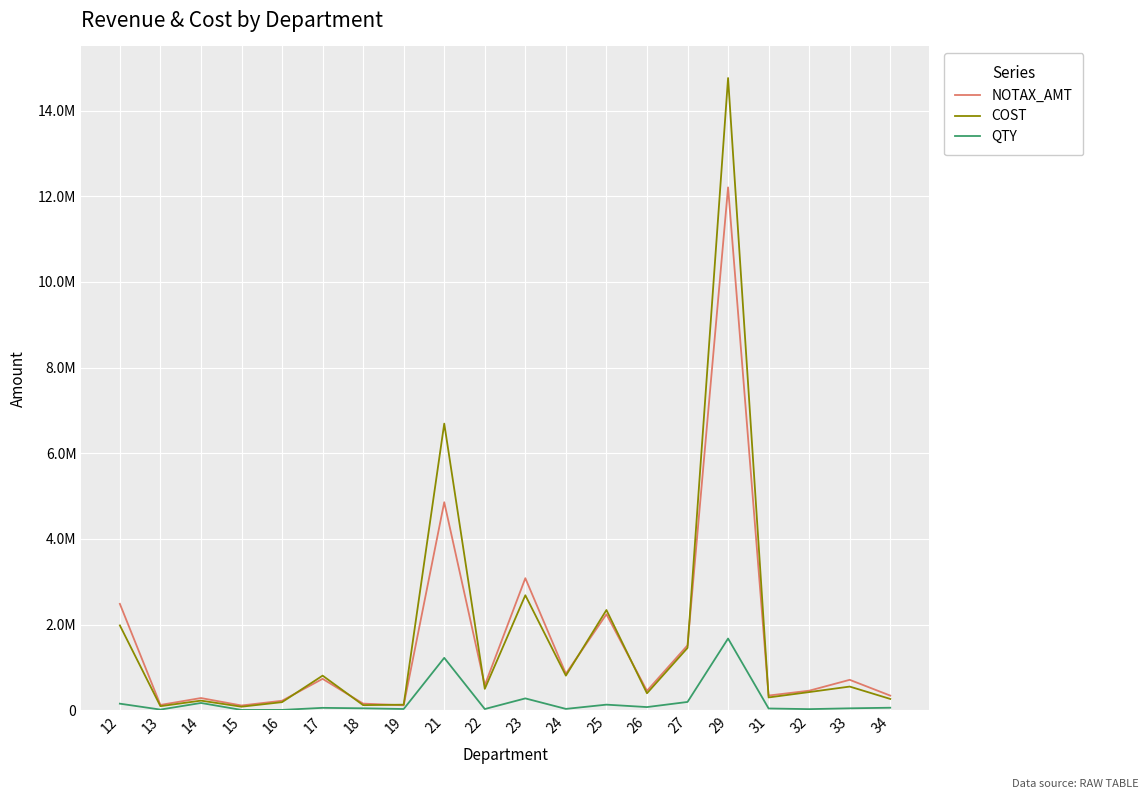

What are all the series names shown in the legend?

NOTAX_AMT, COST, QTY